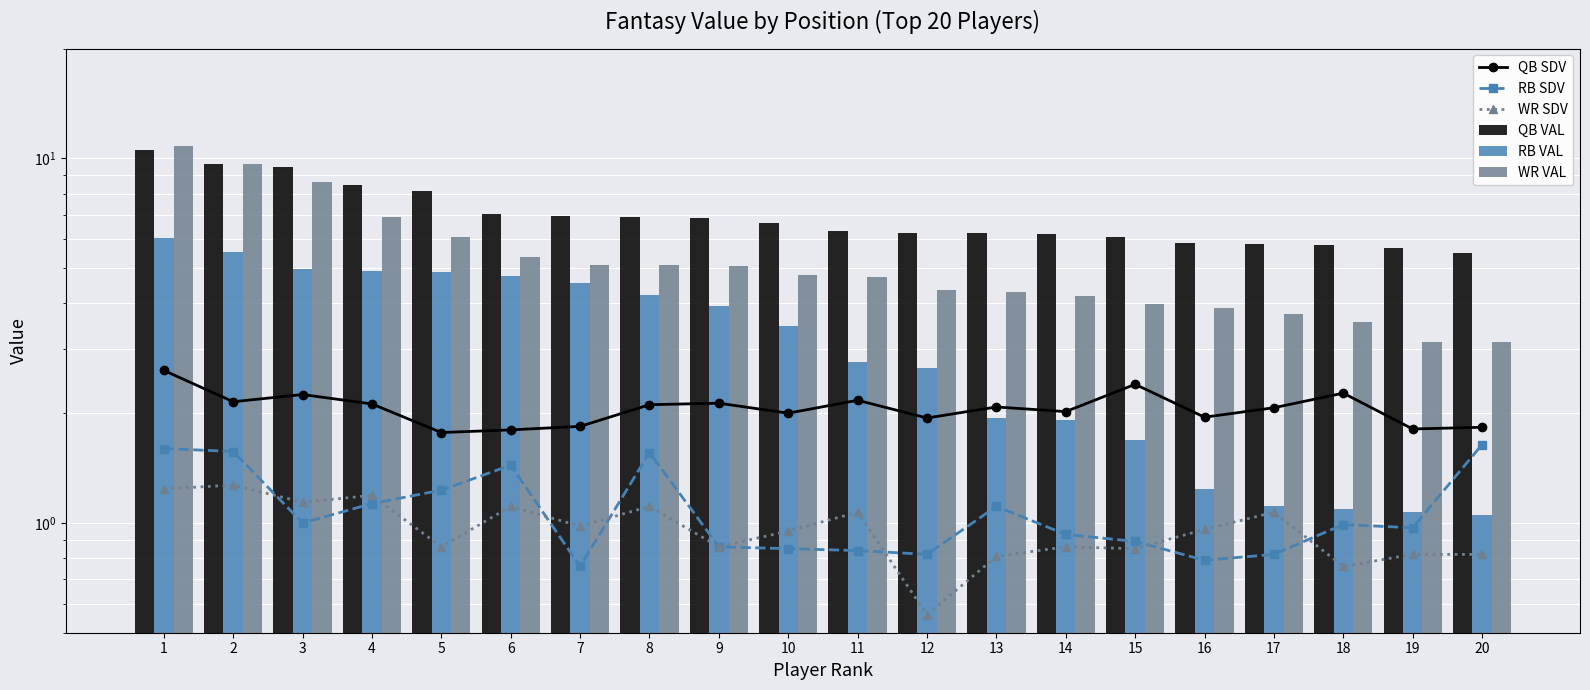

At which label does RB VAL first exceed 3?

1